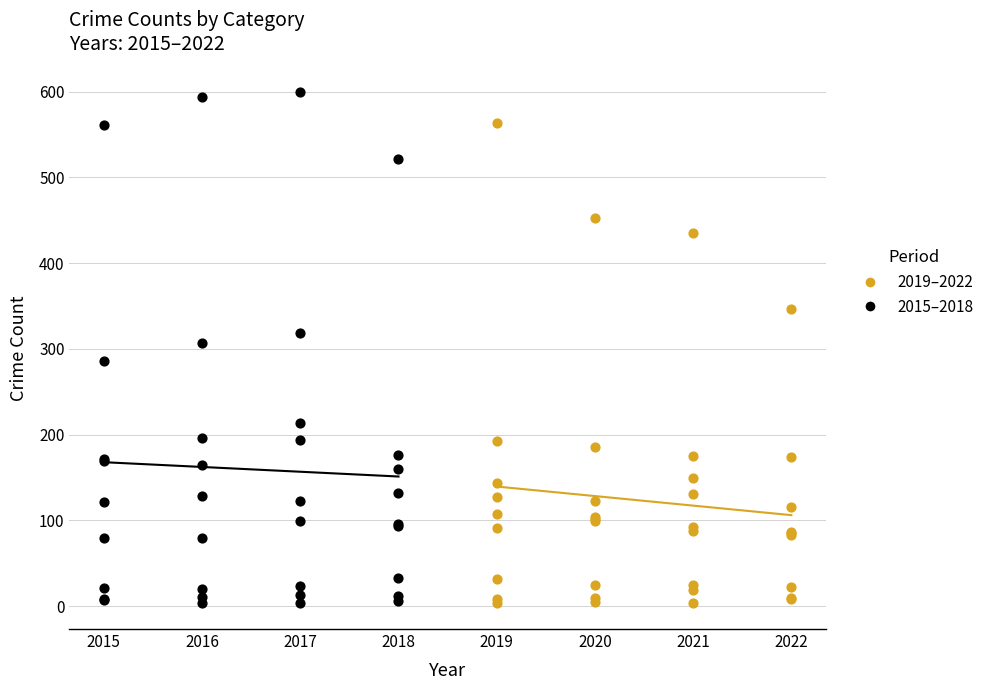

Which series contains the highest Y value?

2015–2018